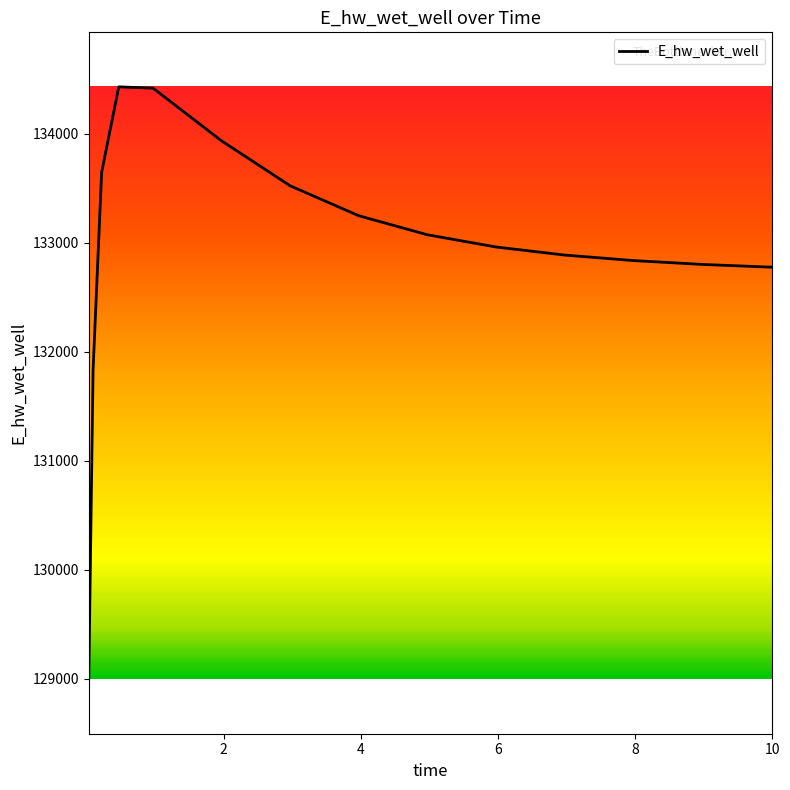

What is the minimum value shown in the chart?

128997.6